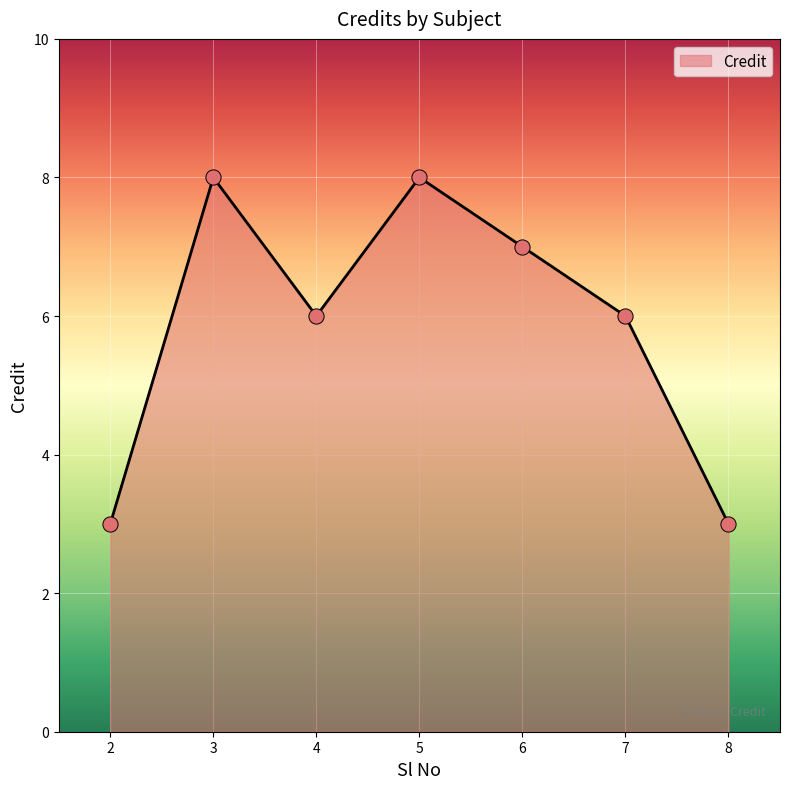

Between 2 and 6, which is larger?

6